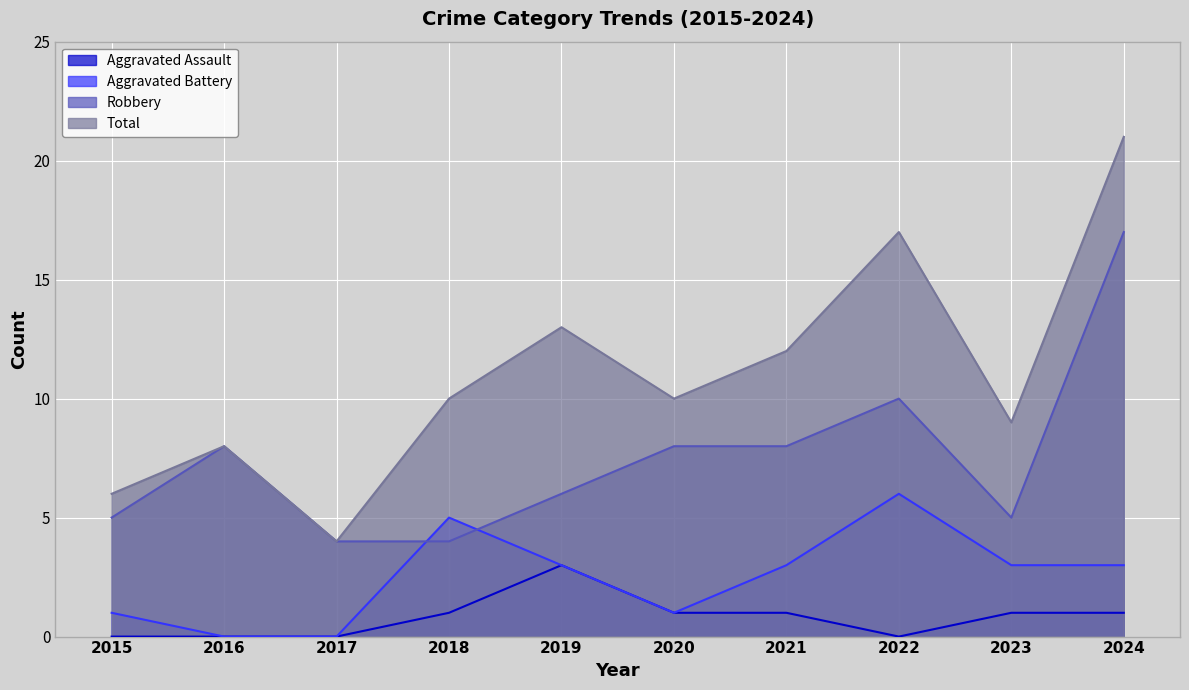

How many values in Aggravated Battery are above zero?

8